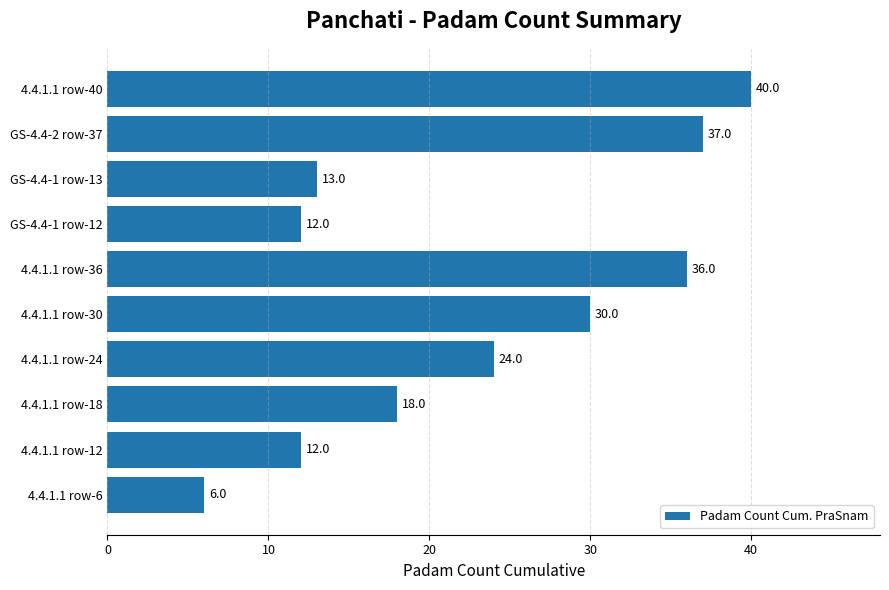

What is the difference between the maximum and minimum values?

34